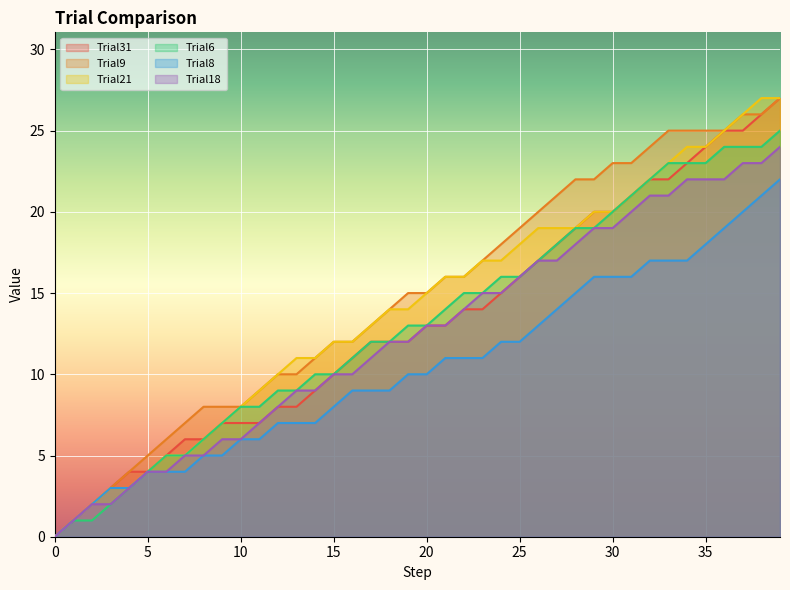

The value of Trial18 at 11 is 7. True or false?

True